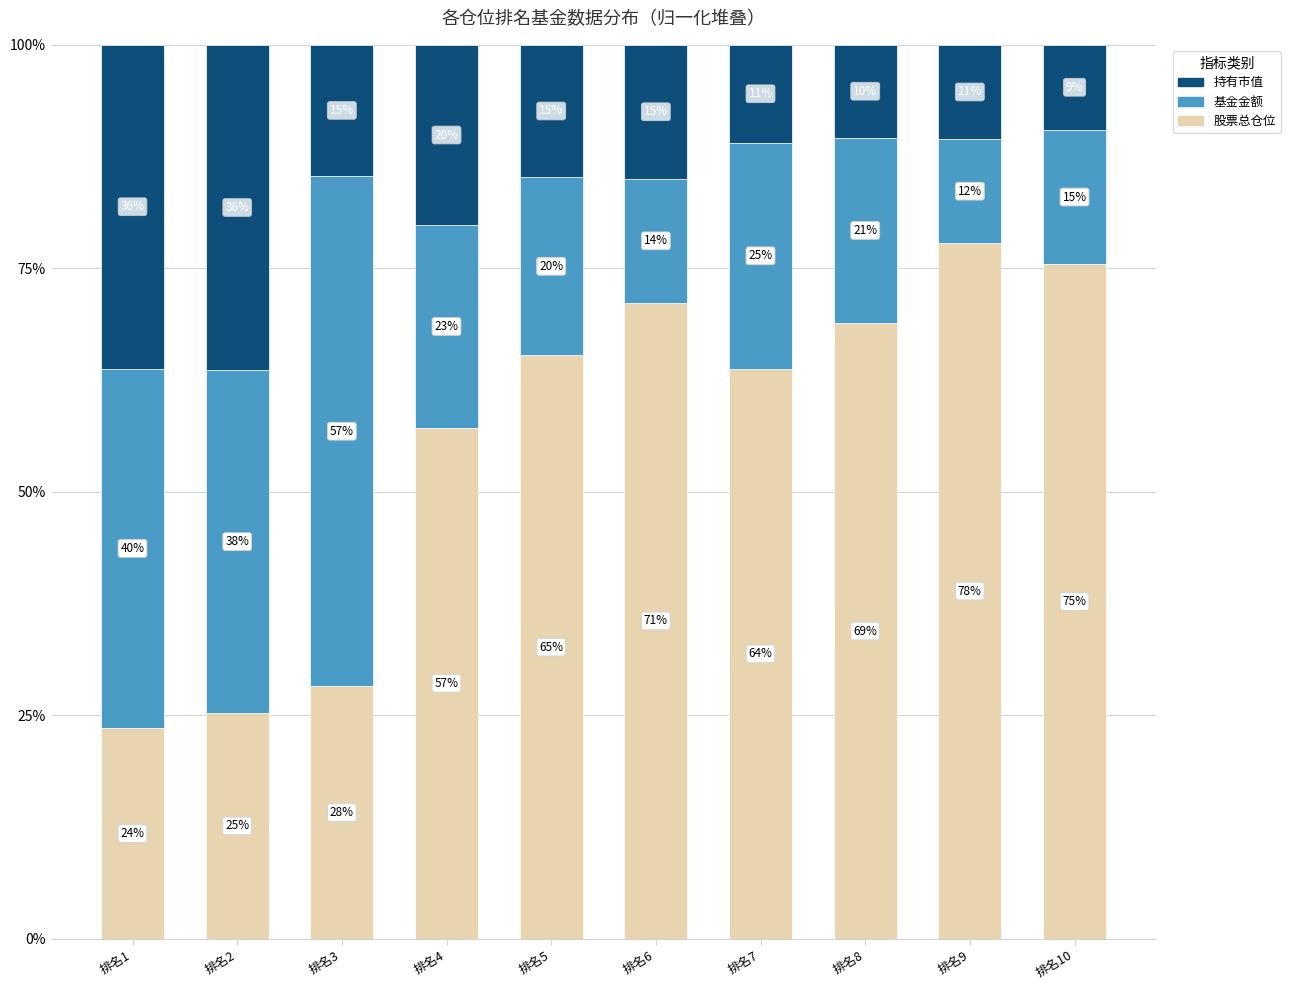

Are the bars grouped side by side (vs. stacked)?

No